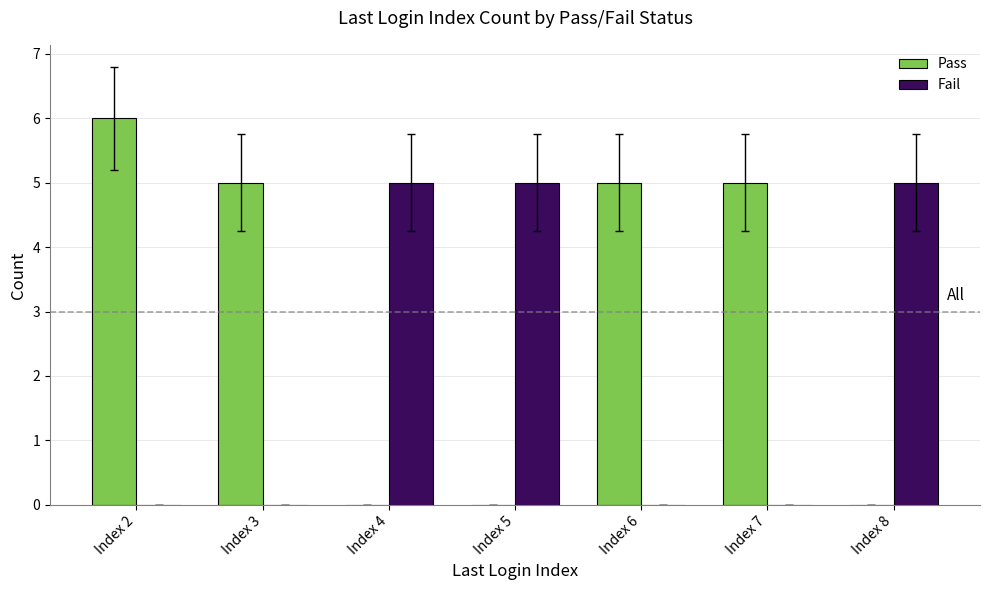

Reading right to left, list all the values displayed in this chart.

Pass: 0	5	5	0	0	5	6
Fail: 5	0	0	5	5	0	0